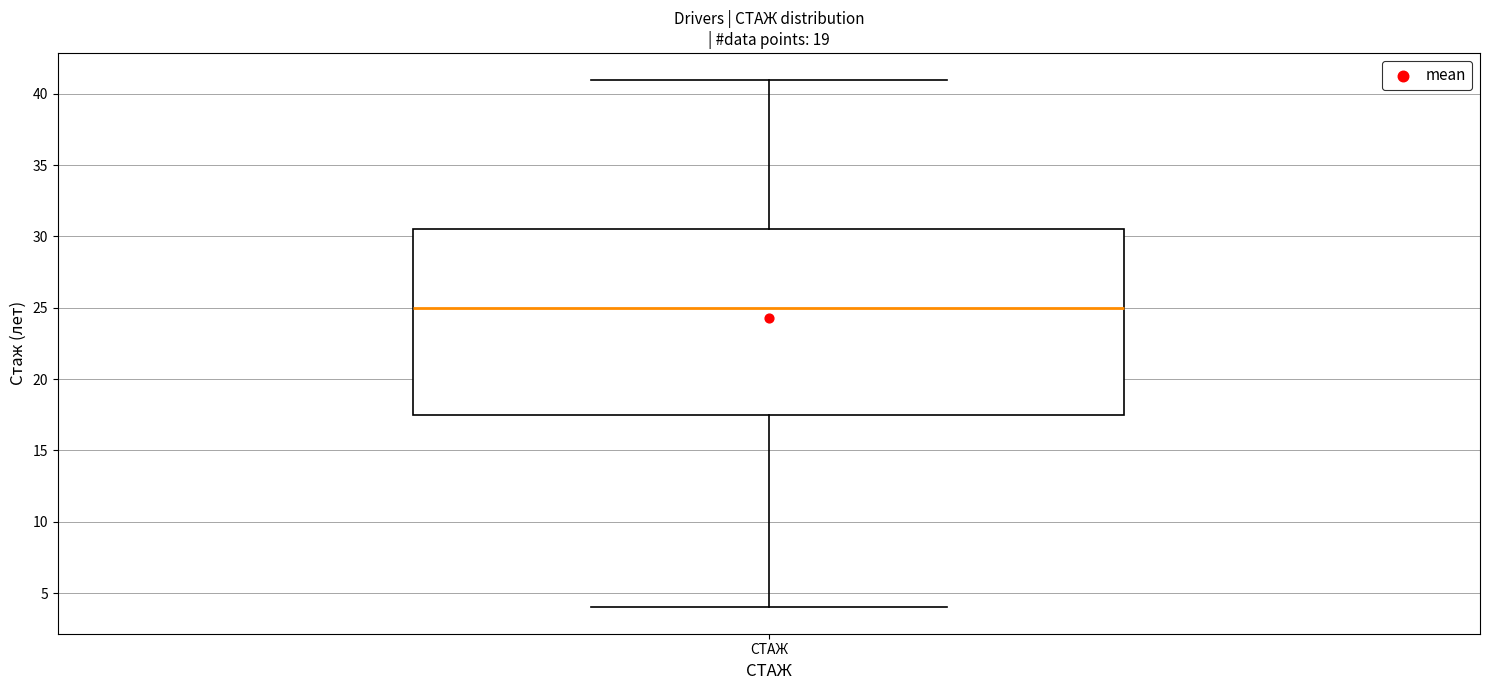

Transcribe this box plot: give where the median line is, the range the box spans, and where the two whiskers end, as read against the y-axis. The values are not printed on the chart, so give them approximately, as read against the axis.

median 25.0, box 17.5 to 30.5, whiskers 4.0 to 41.0